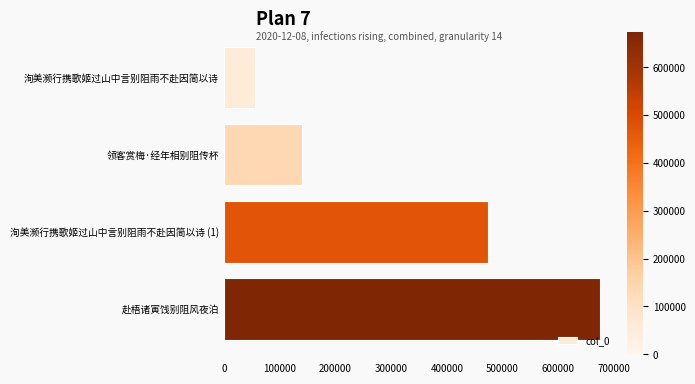

The chart shows a value of 81013 at 洵美濒行携歌姬过山中言别阻雨不赴因简以诗. True or false?

False